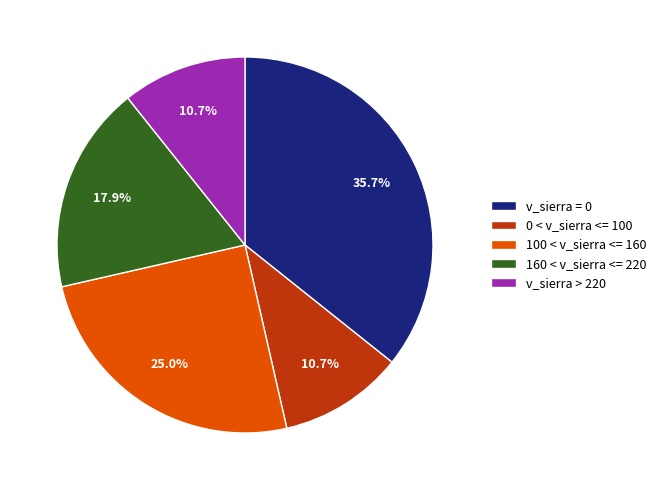

Which category has the biggest portion of the pie?

v_sierra = 0